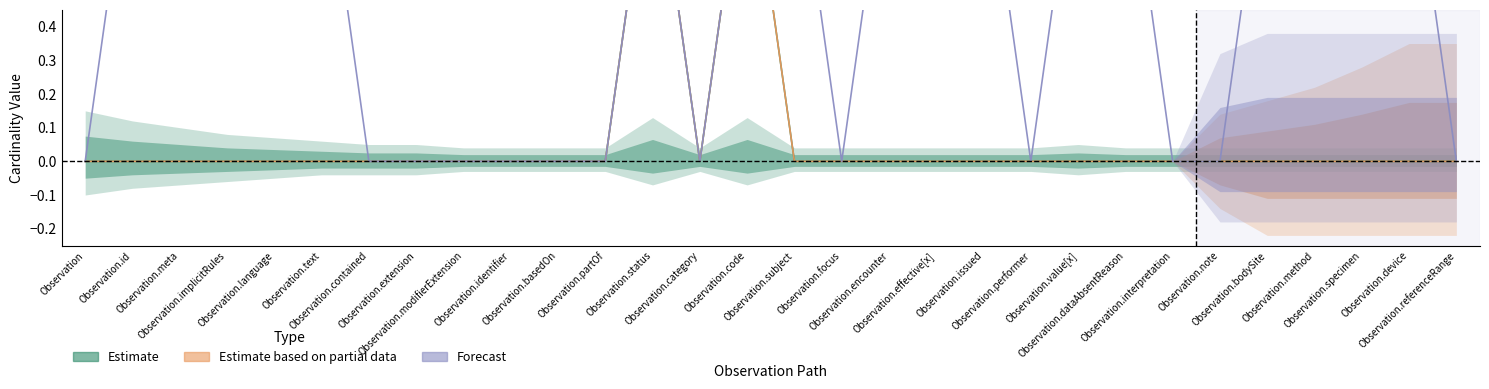

Which series has the largest total across all categories?

Max (Forecast)